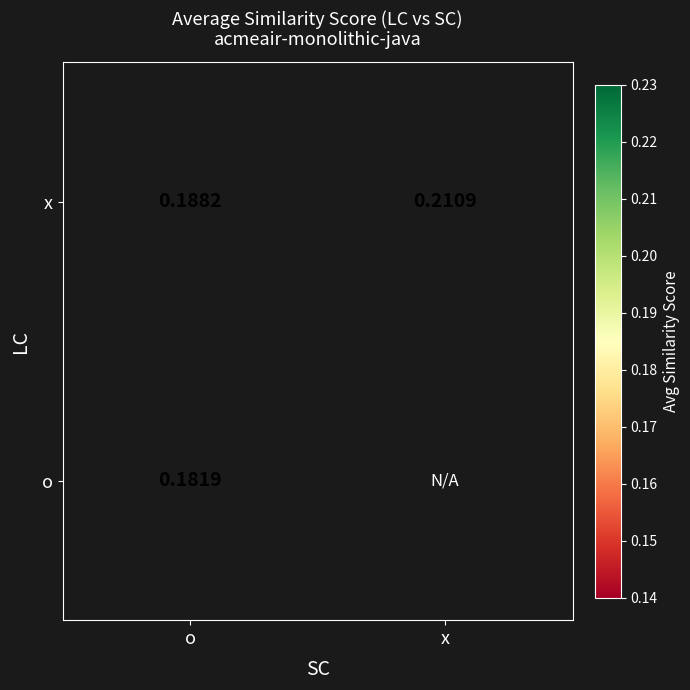

Where is x nearest to the value 0?

o